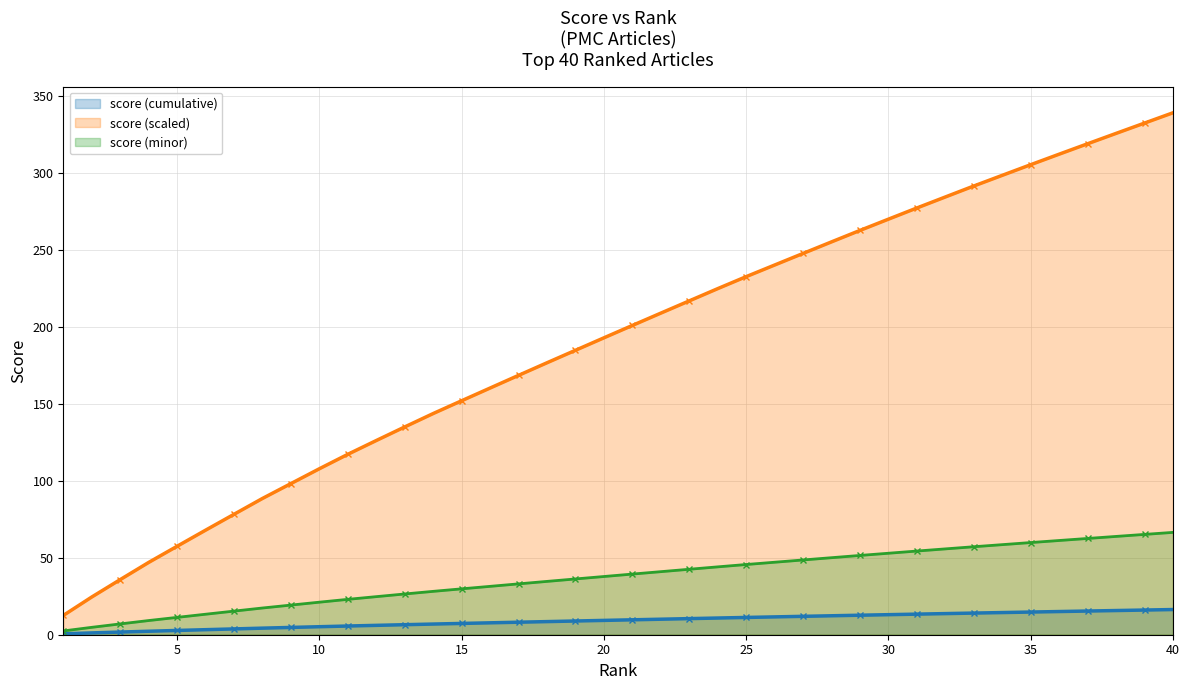

What is the difference between the highest and lowest values at 30?

257.1